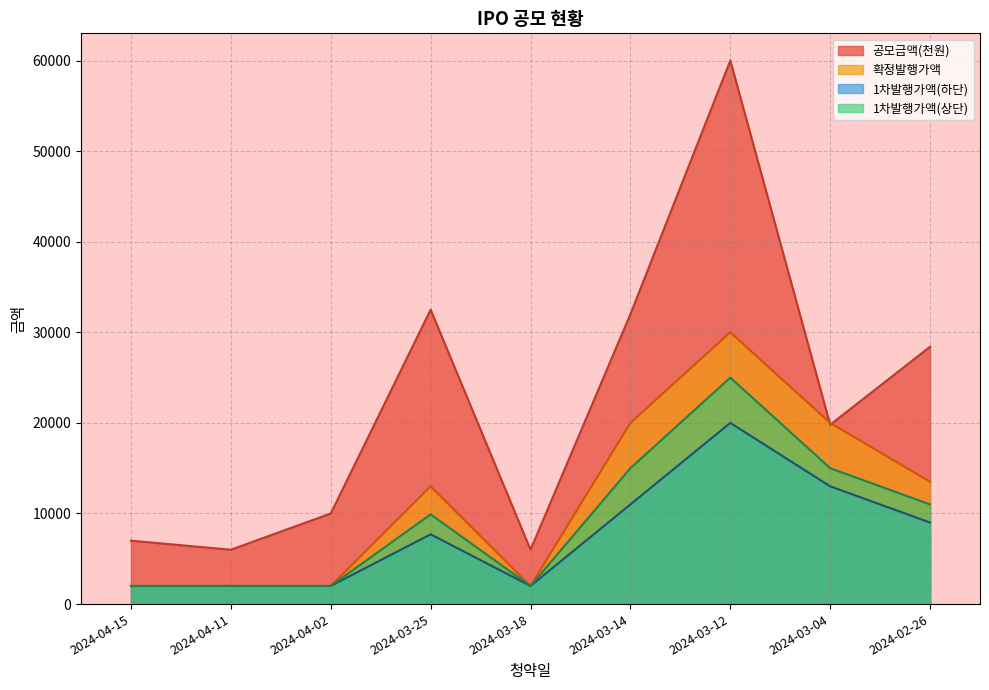

The value of 1차발행가액(하단) at 2024-03-25 is 3868. True or false?

False